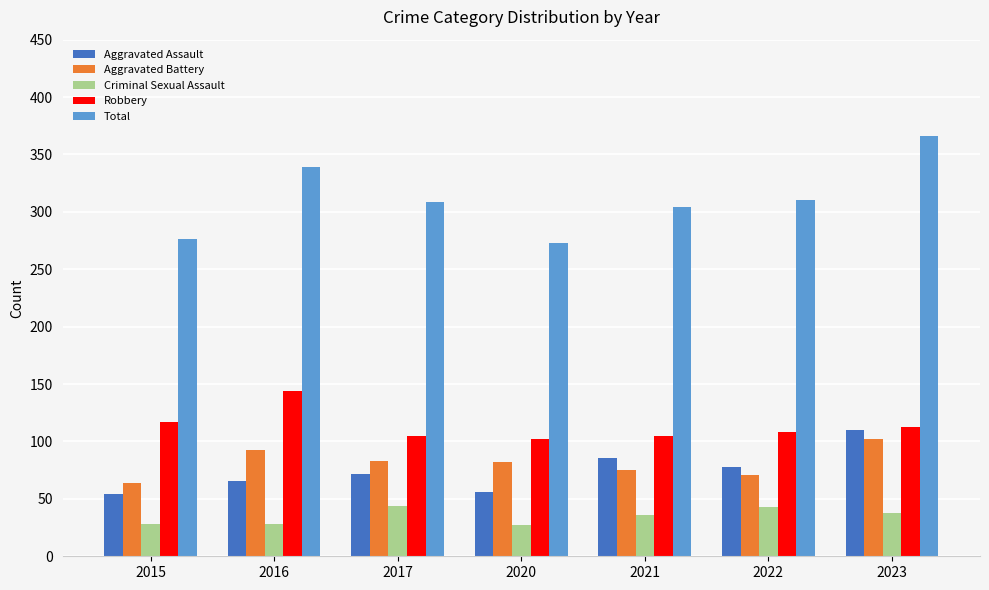

Count the number of data series in this chart.

5